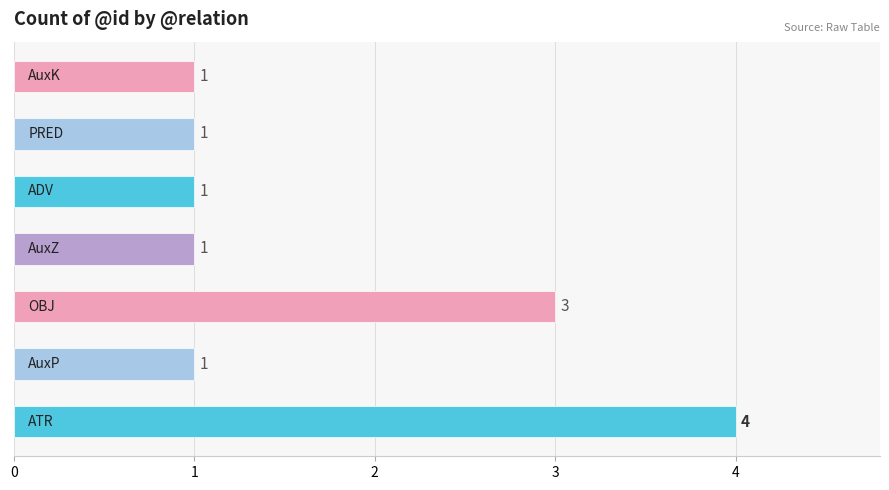

What is the average value?

2